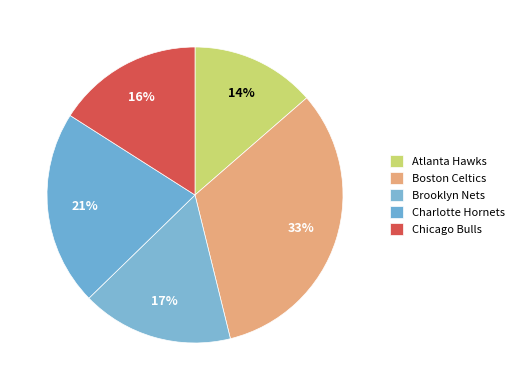

How many slices are in this pie chart?

5